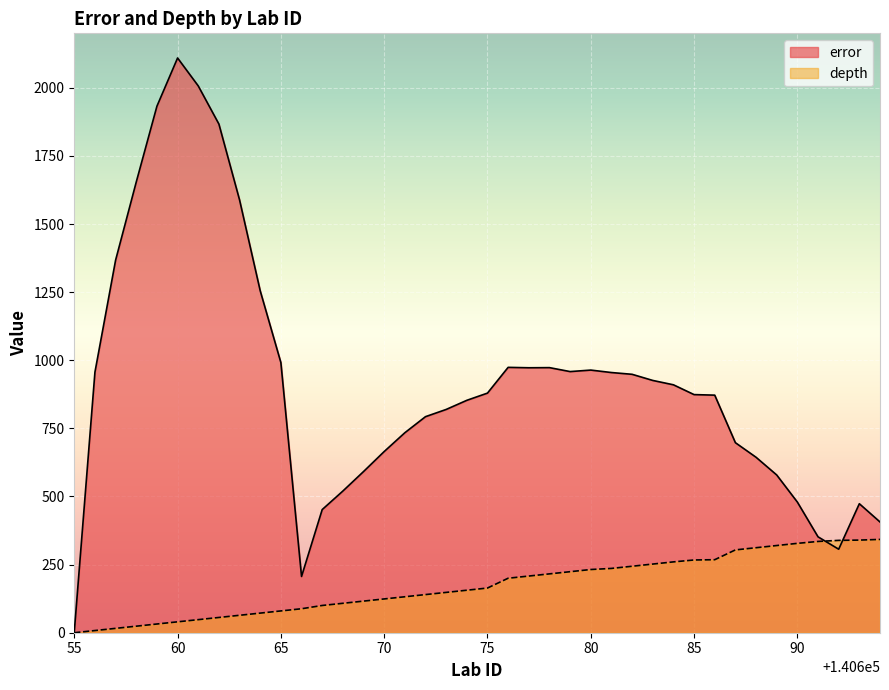

List the series in order of their overall mean, lowest first.

depth, error